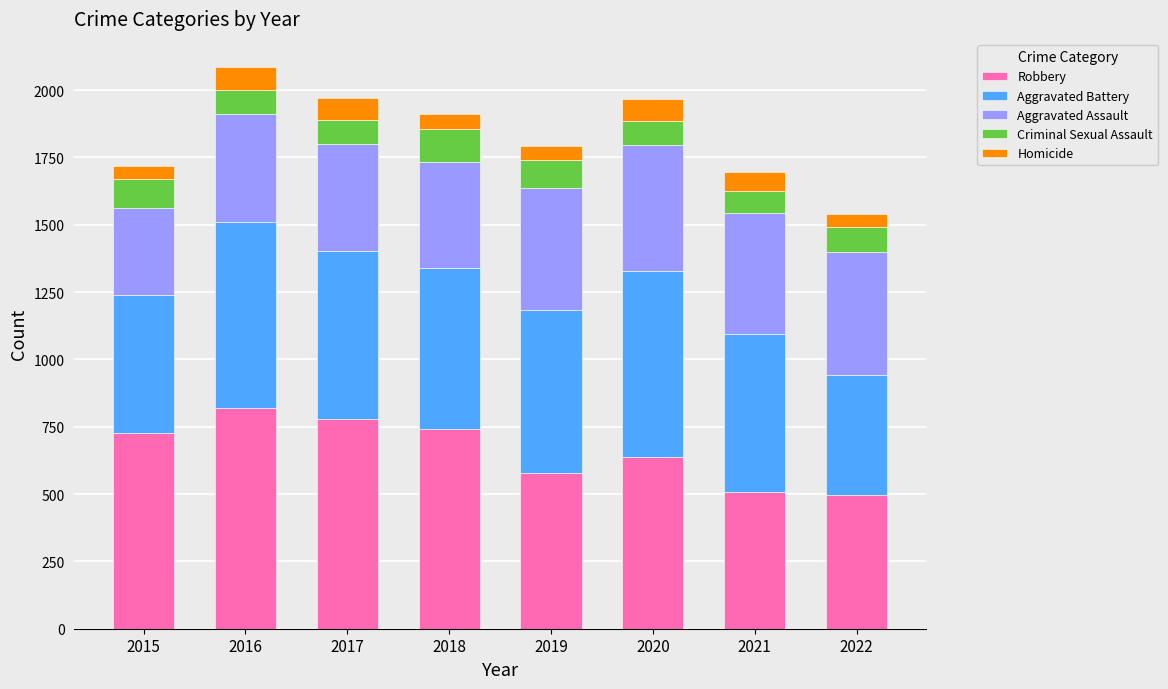

What is the total value across all series at 2018?

1911